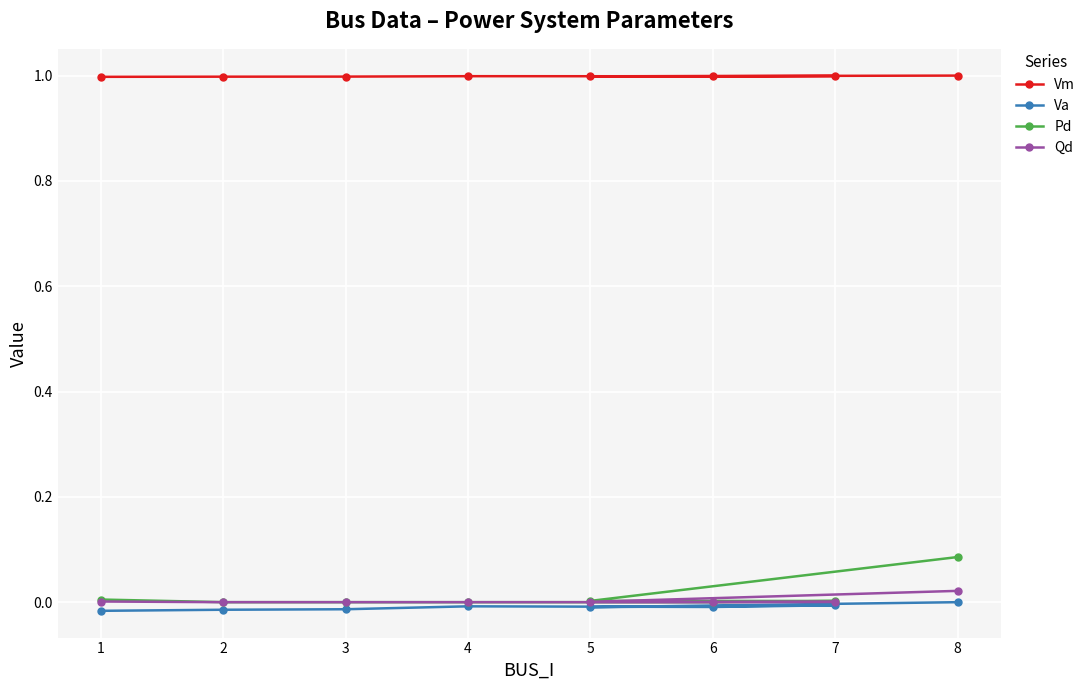

True or false: Va and Pd intersect in this chart.

False